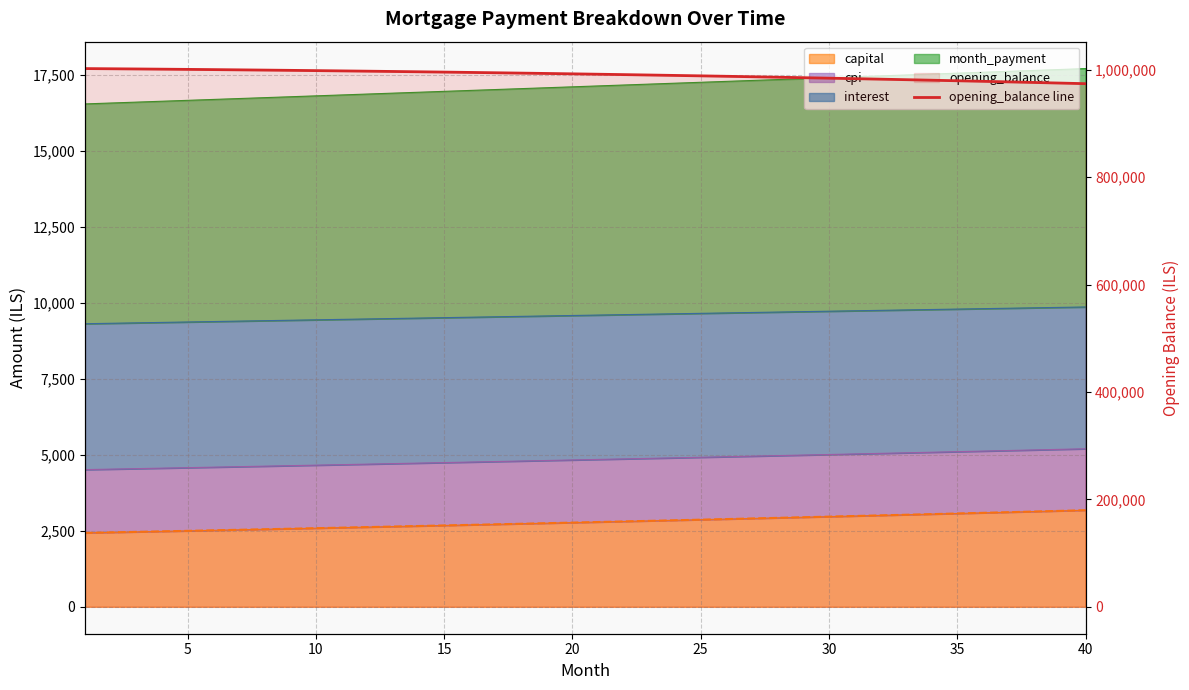

How many categories are shown in the chart?

40